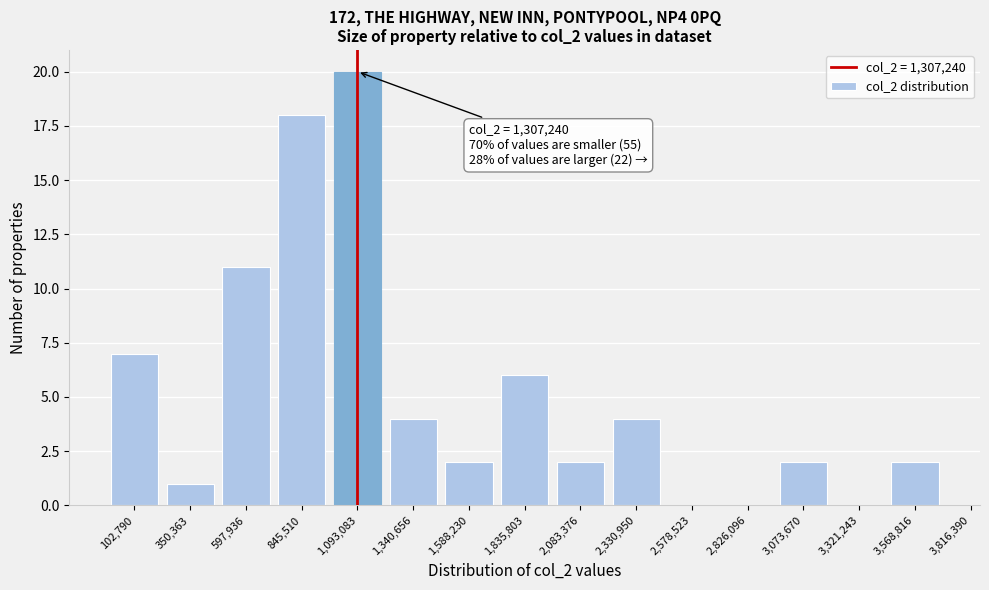

Reading right to left, transcribe all the data shown in this chart.

3,568,816=2	3,321,243=0	3,073,670=2	2,826,096=0	2,578,523=0	2,330,950=4	2,083,376=2	1,835,803=6	1,588,230=2	1,340,656=4	1,093,083=20	845,510=18	597,936=11	350,363=1	102,790=7